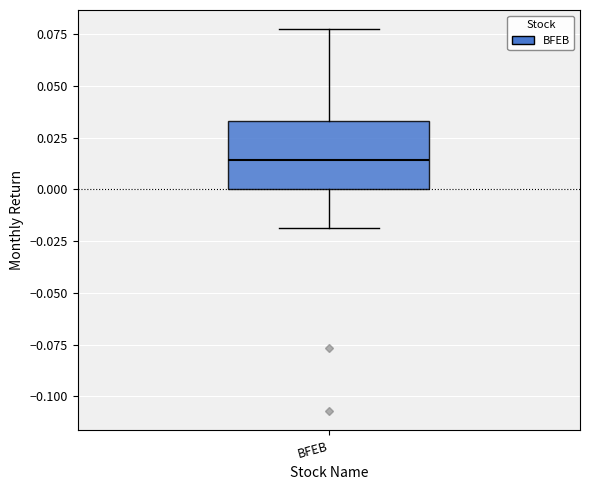

Where does the upper whisker of the box for BFEB end on the y-axis? The values are not printed on the chart, so give them approximately, as read against the axis.

0.080